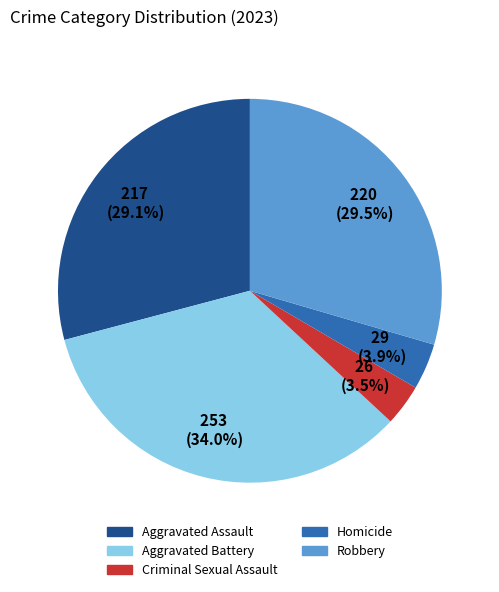

Between Robbery and Criminal Sexual Assault, which is larger?

Robbery